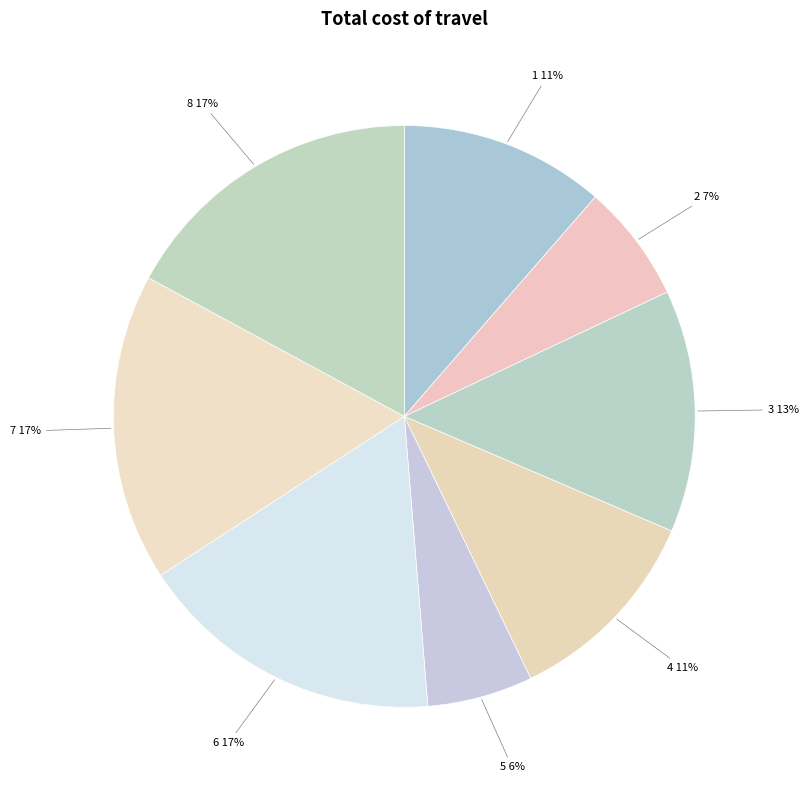

How many slices are in this pie chart?

8